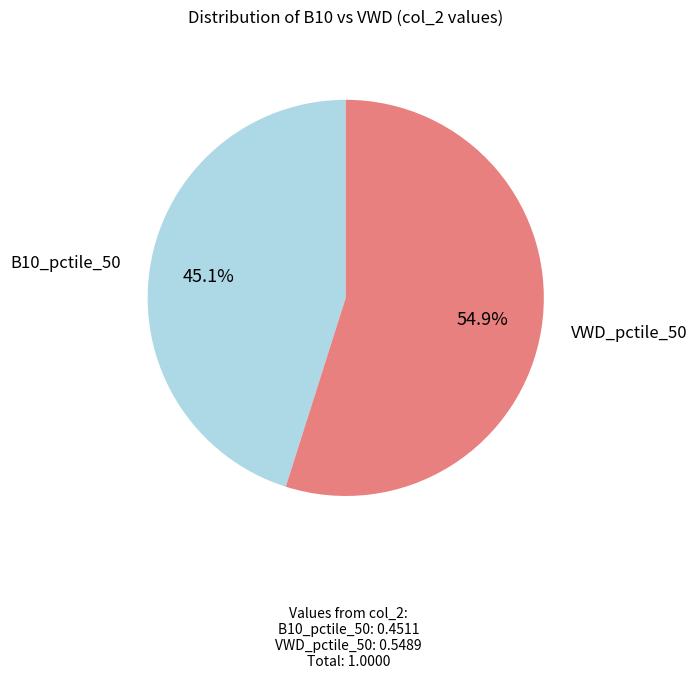

What is the total percentage of B10_pctile_50 and VWD_pctile_50?

100.0%